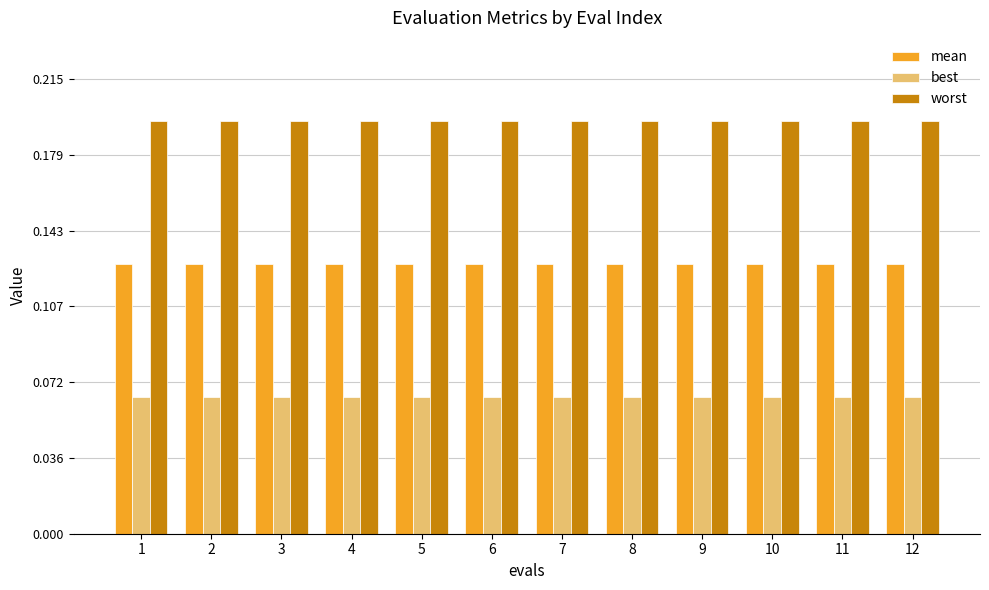

List the series in order of their peak value, lowest first.

best, mean, worst